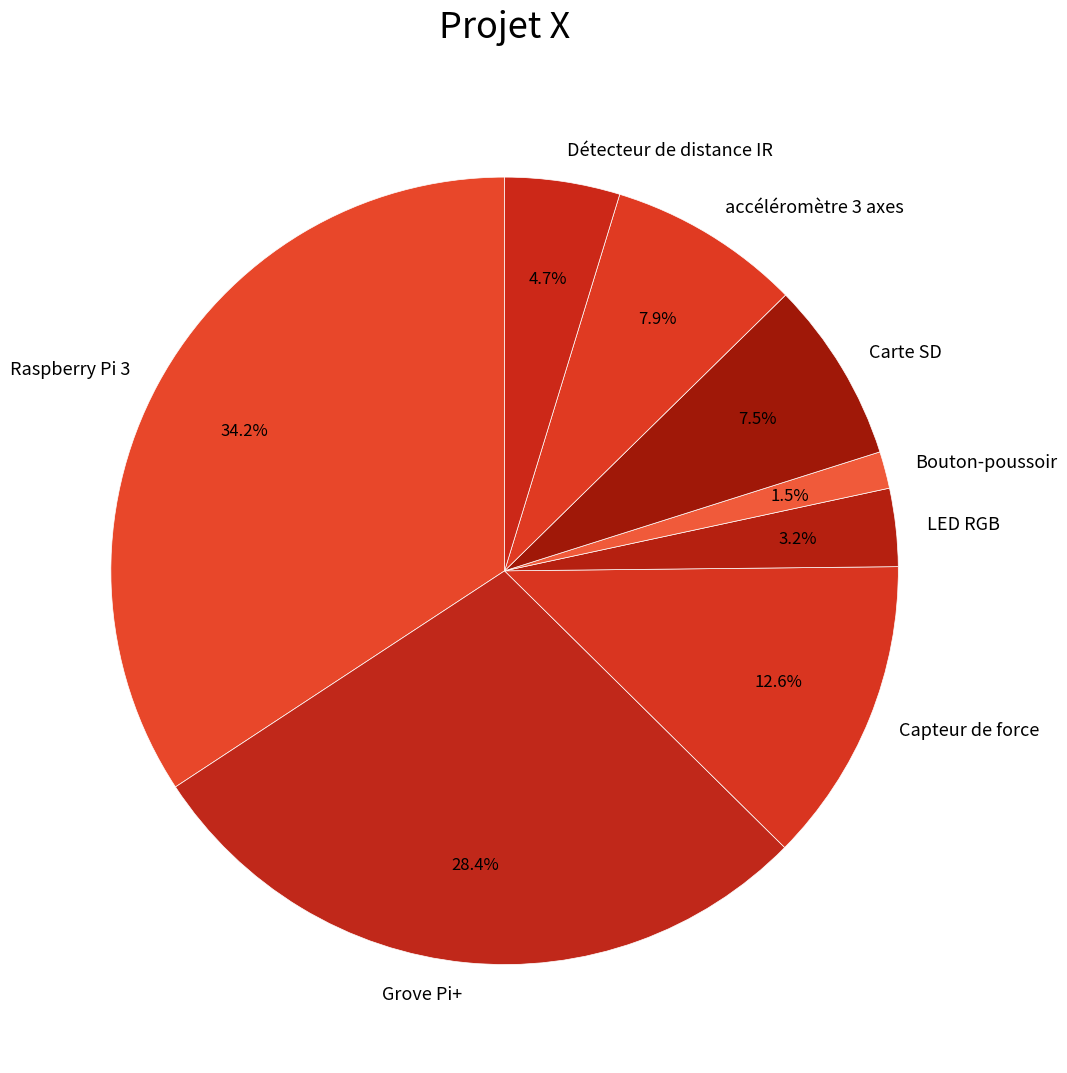

True or false: Détecteur de distance IR accounts for 5% of the total.

True